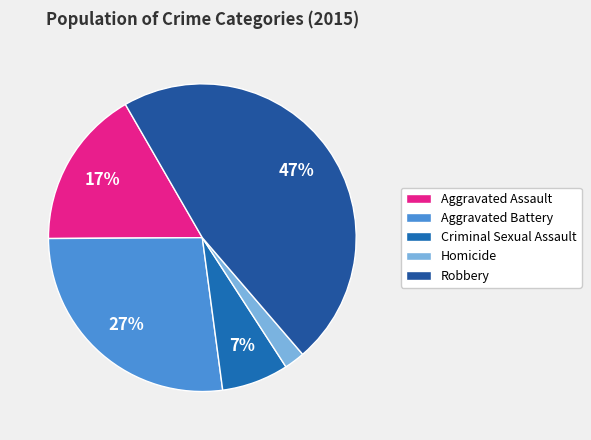

To the nearest percent, what percentage of the pie is Homicide?

2%